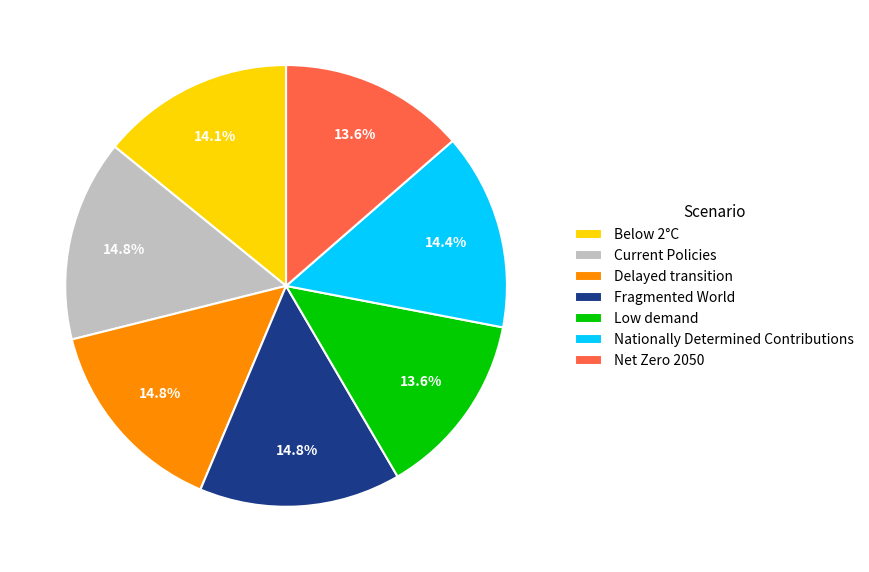

To the nearest percent, what is the combined percentage of Nationally Determined Contributions and Delayed transition?

29%